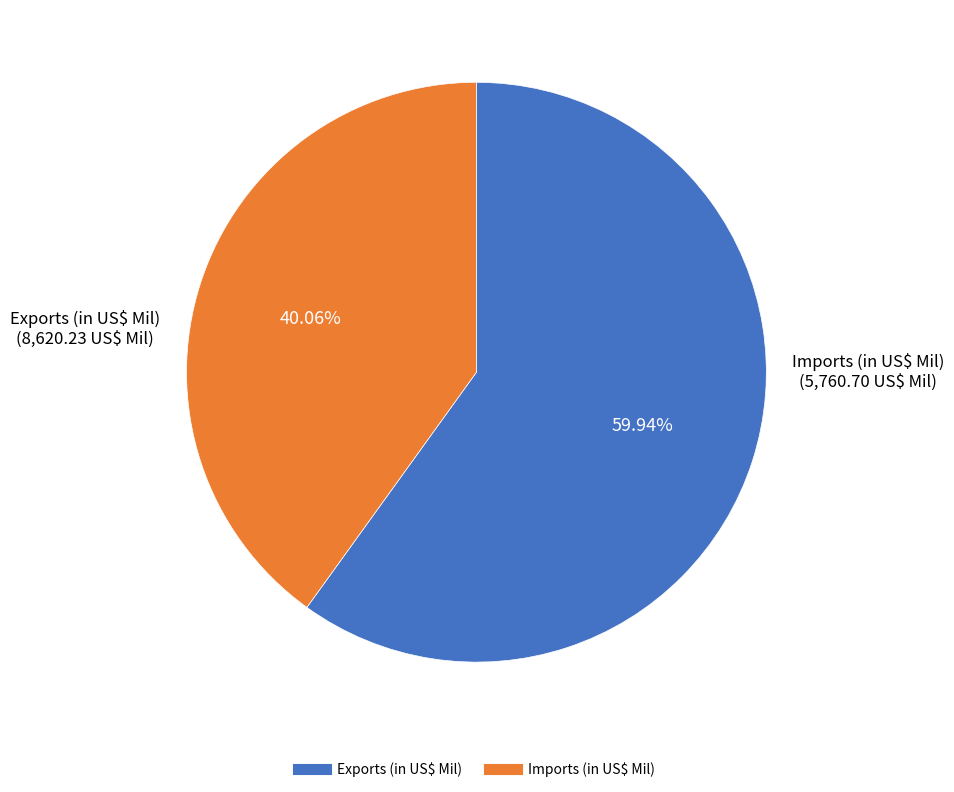

Is there a majority slice in this chart?

Yes